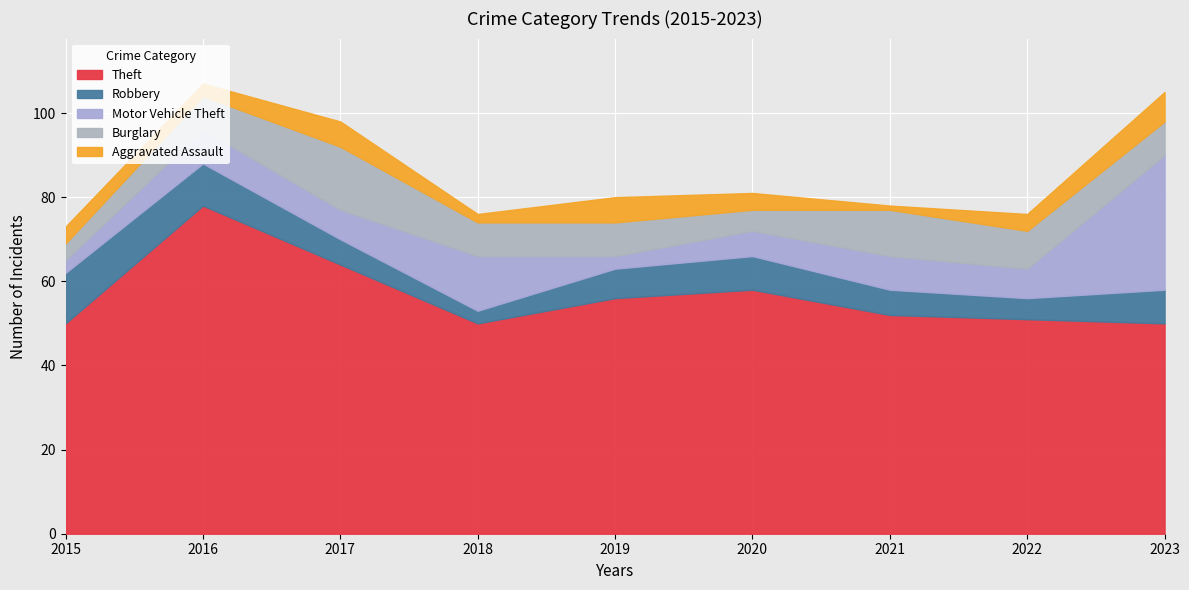

True or false: Aggravated Assault and Burglary intersect in this chart.

False